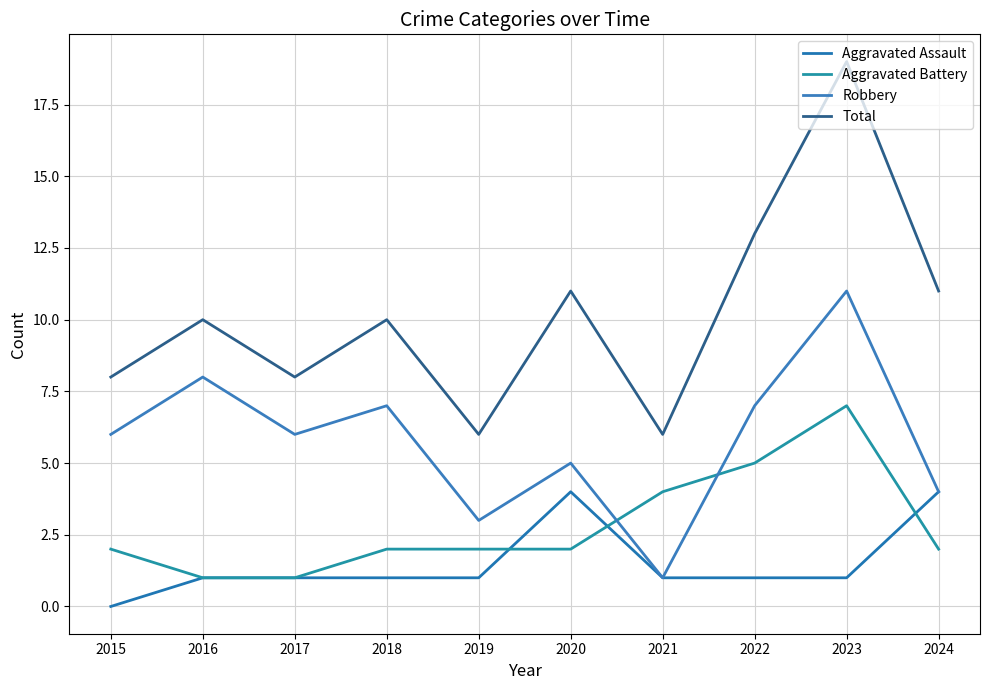

What is the difference between the maximum and minimum values in the Total series?

13